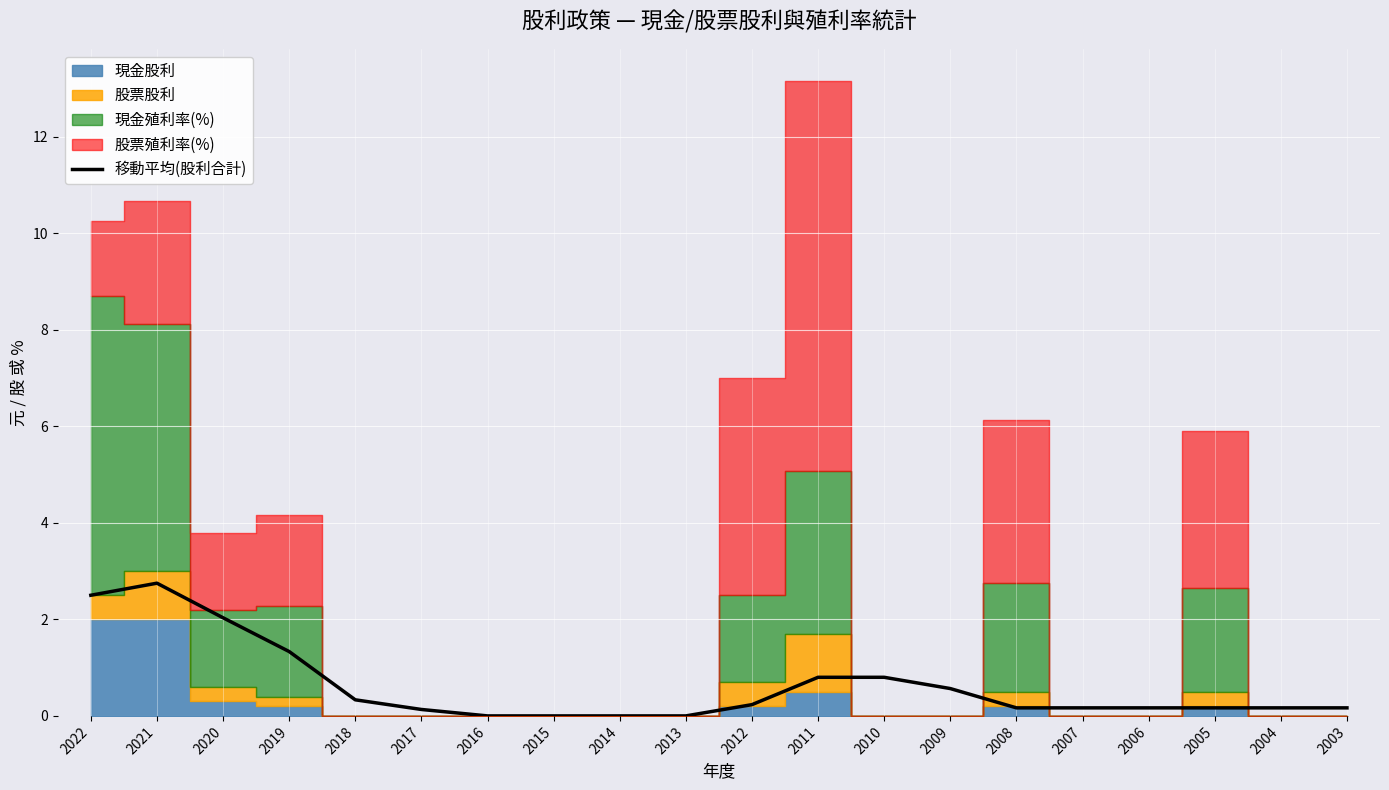

What is the approximate value at 2019?

1.3